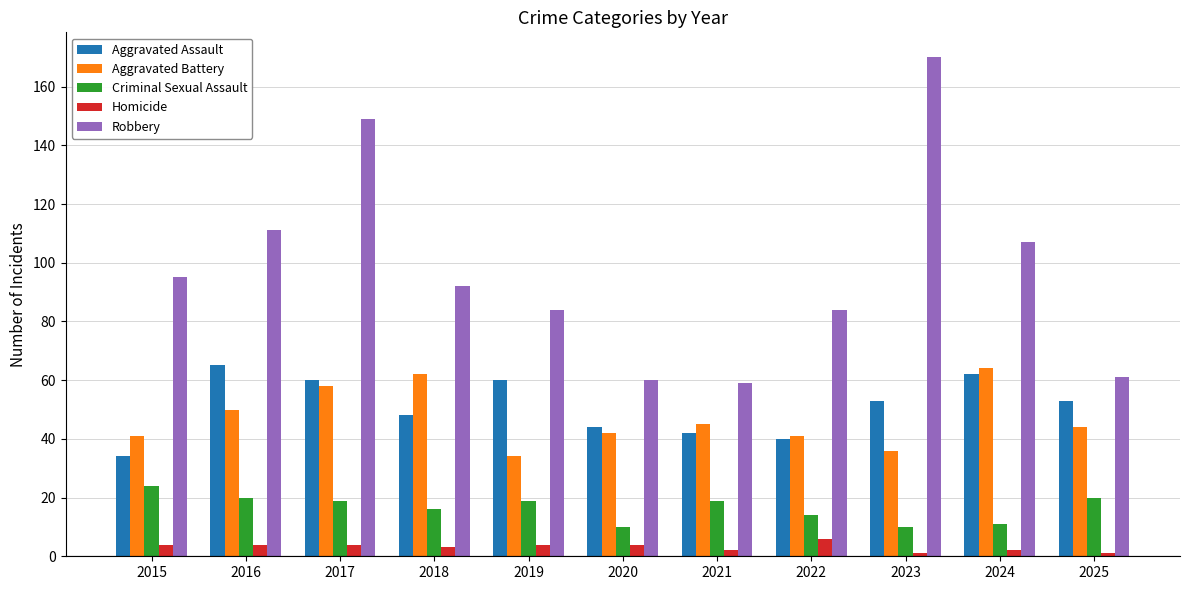

What is the minimum value for Robbery?

59